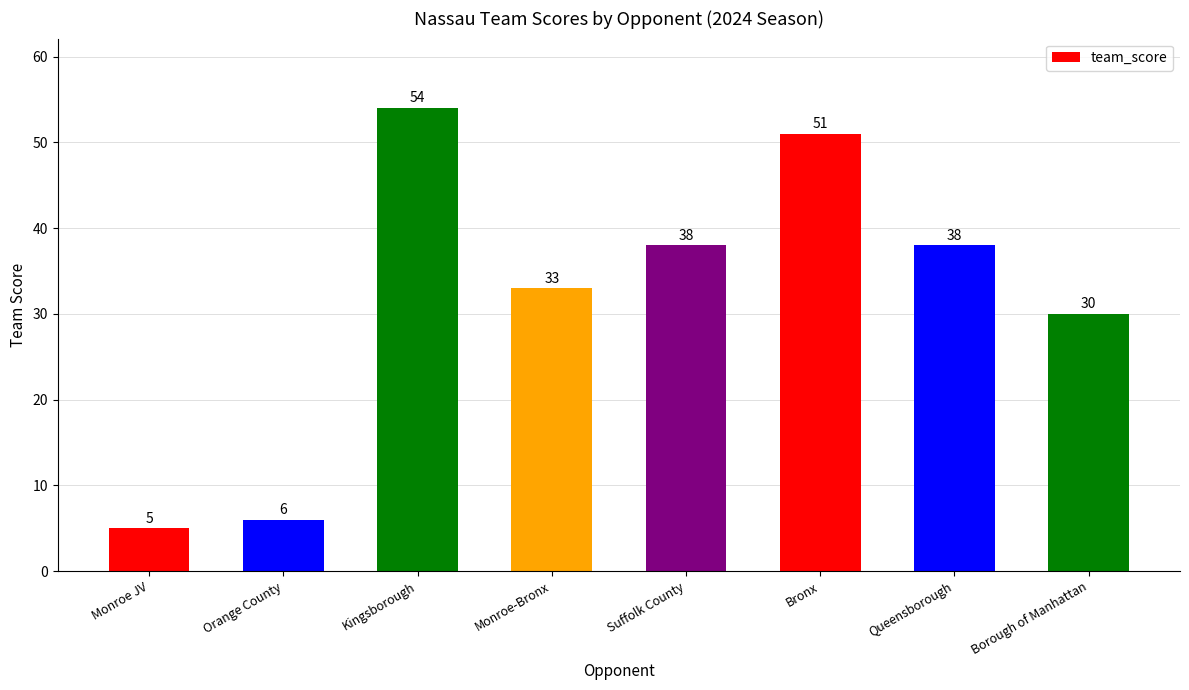

The value at Suffolk County is 38. True or false?

True